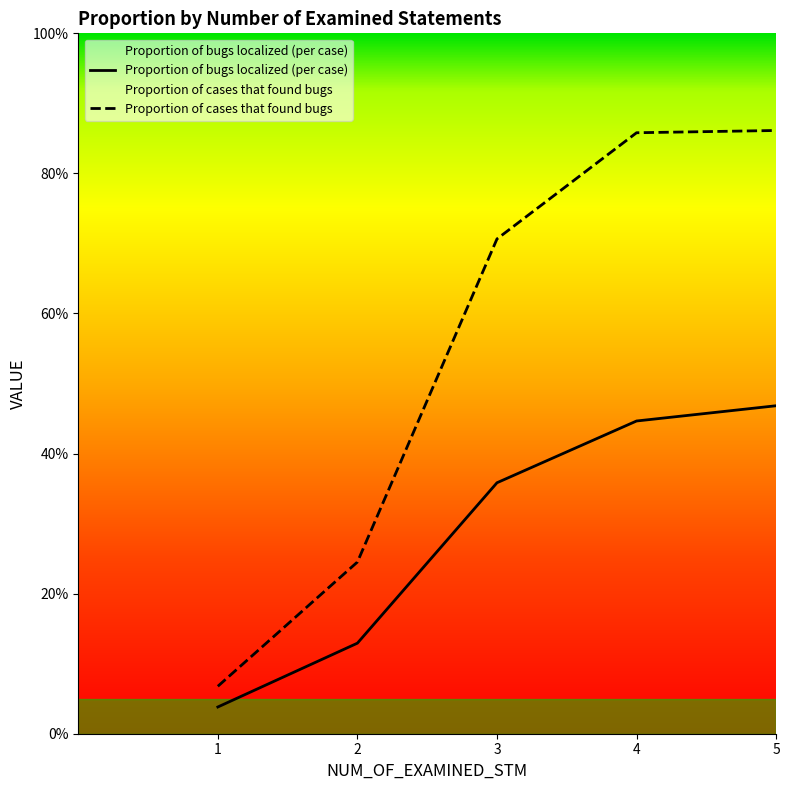

Rank the categories by Proportion of cases that found bugs value from highest to lowest.

5, 4, 3, 2, 1